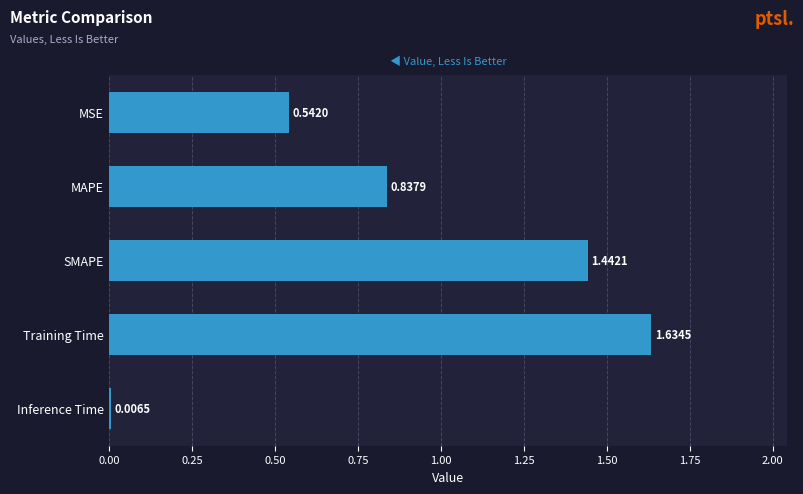

What is the label of the 1st bar from the bottom?

Inference Time